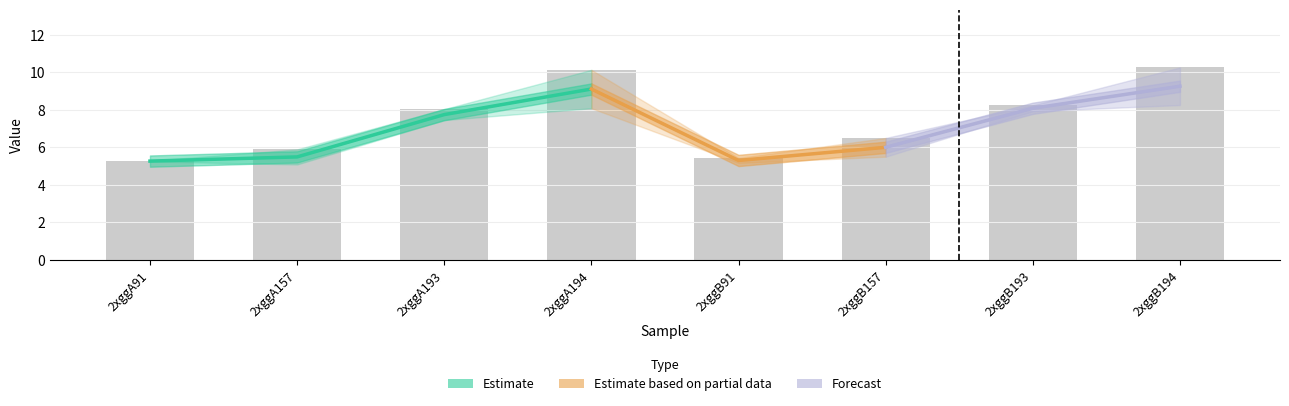

What is the change in value from 2xggA157 to 2xggB193?

+2.3